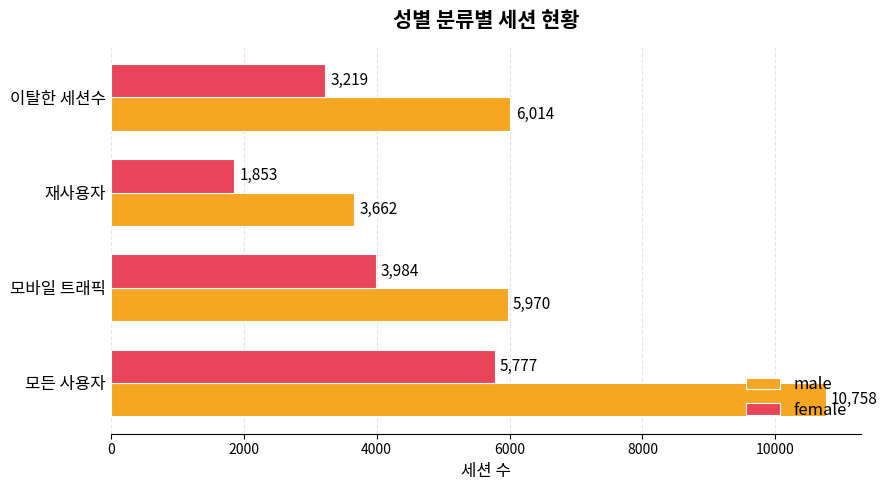

At which category is the sum across all series the highest?

모든 사용자